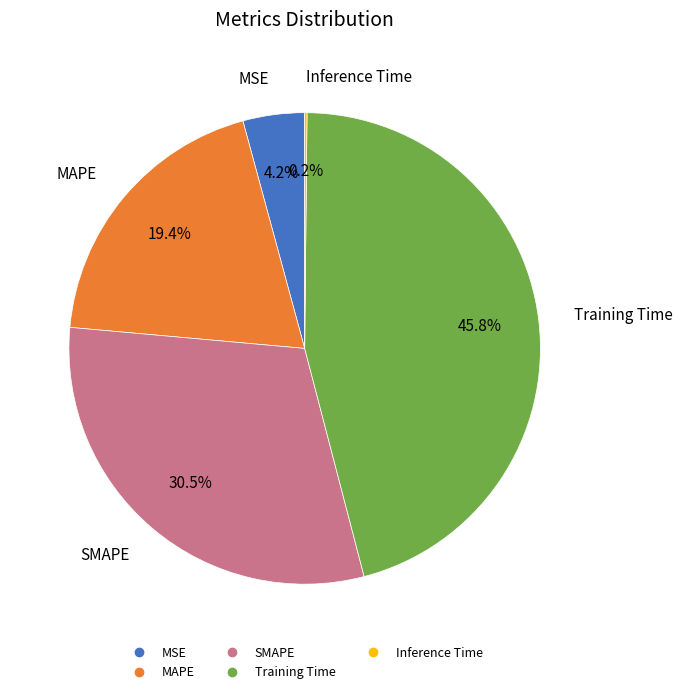

Which has a higher value, SMAPE or Training Time?

Training Time